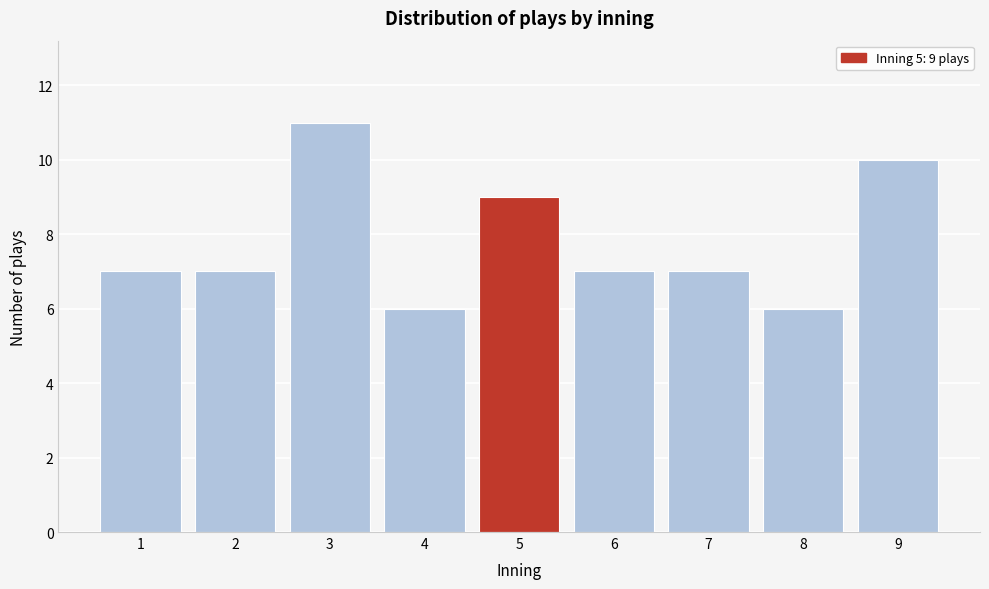

Reading left to right, extract all data points from this chart.

1=7	2=7	3=11	4=6	5=9	6=7	7=7	8=6	9=10